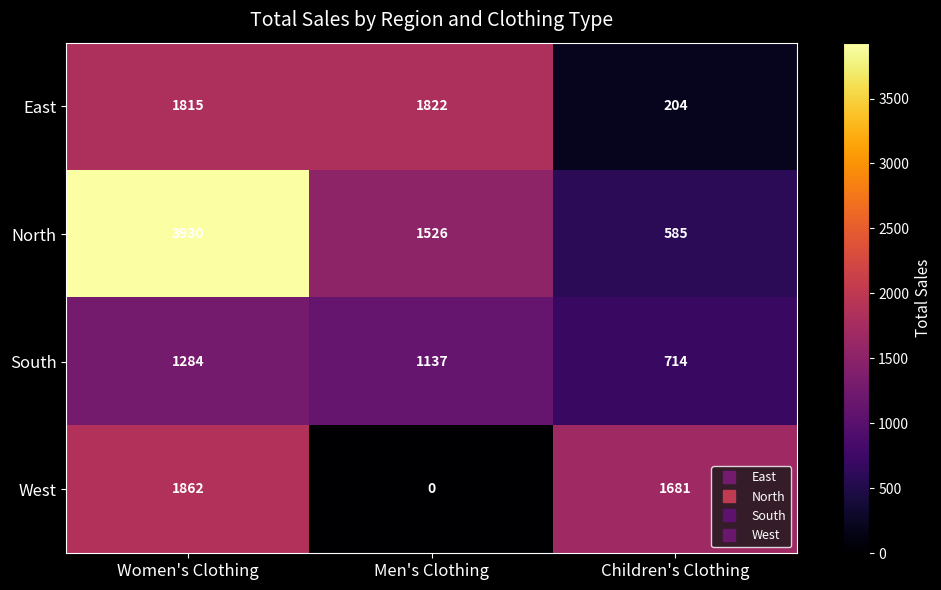

What is the total value across all series at Women's Clothing?

8891